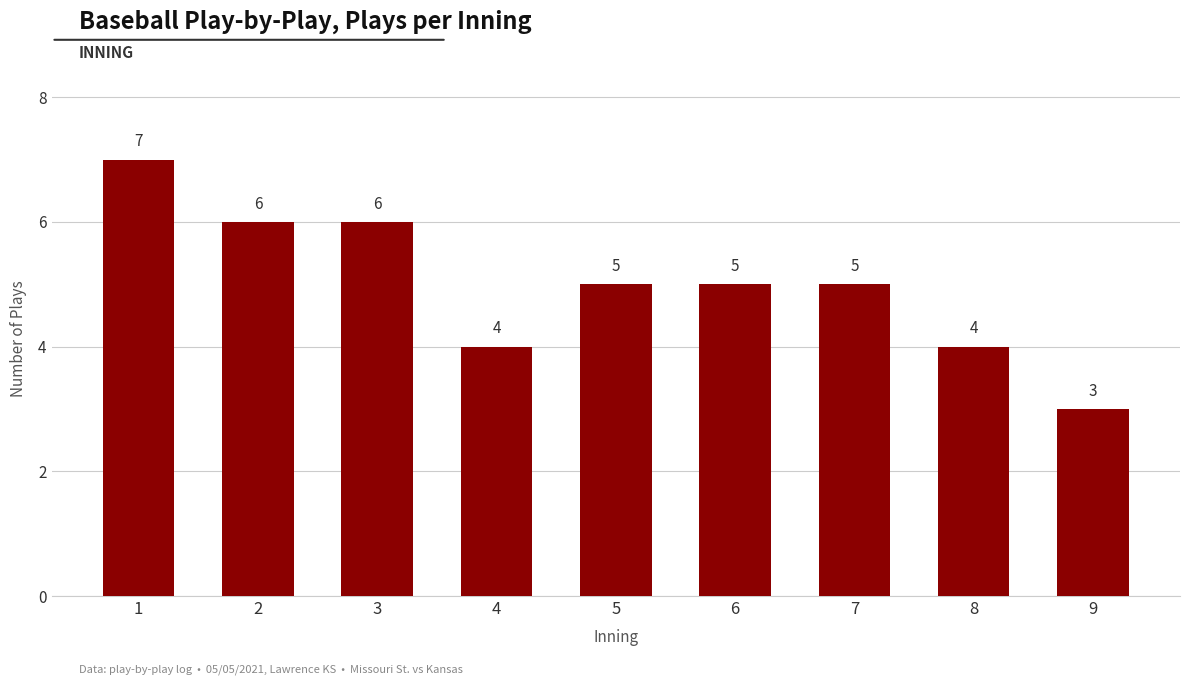

What is the difference between the second highest and second lowest values?

2